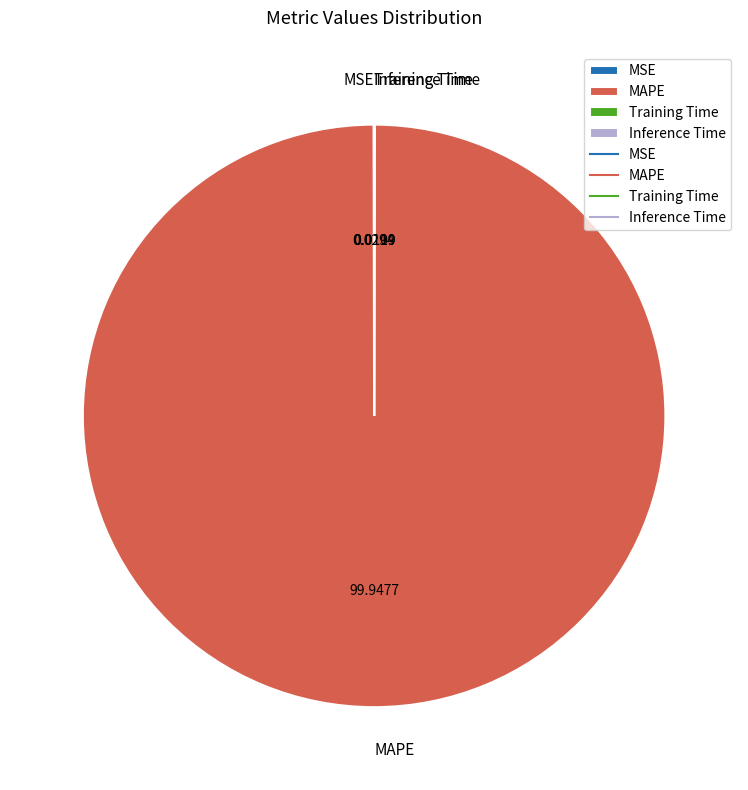

Is MAPE the majority of the pie?

Yes